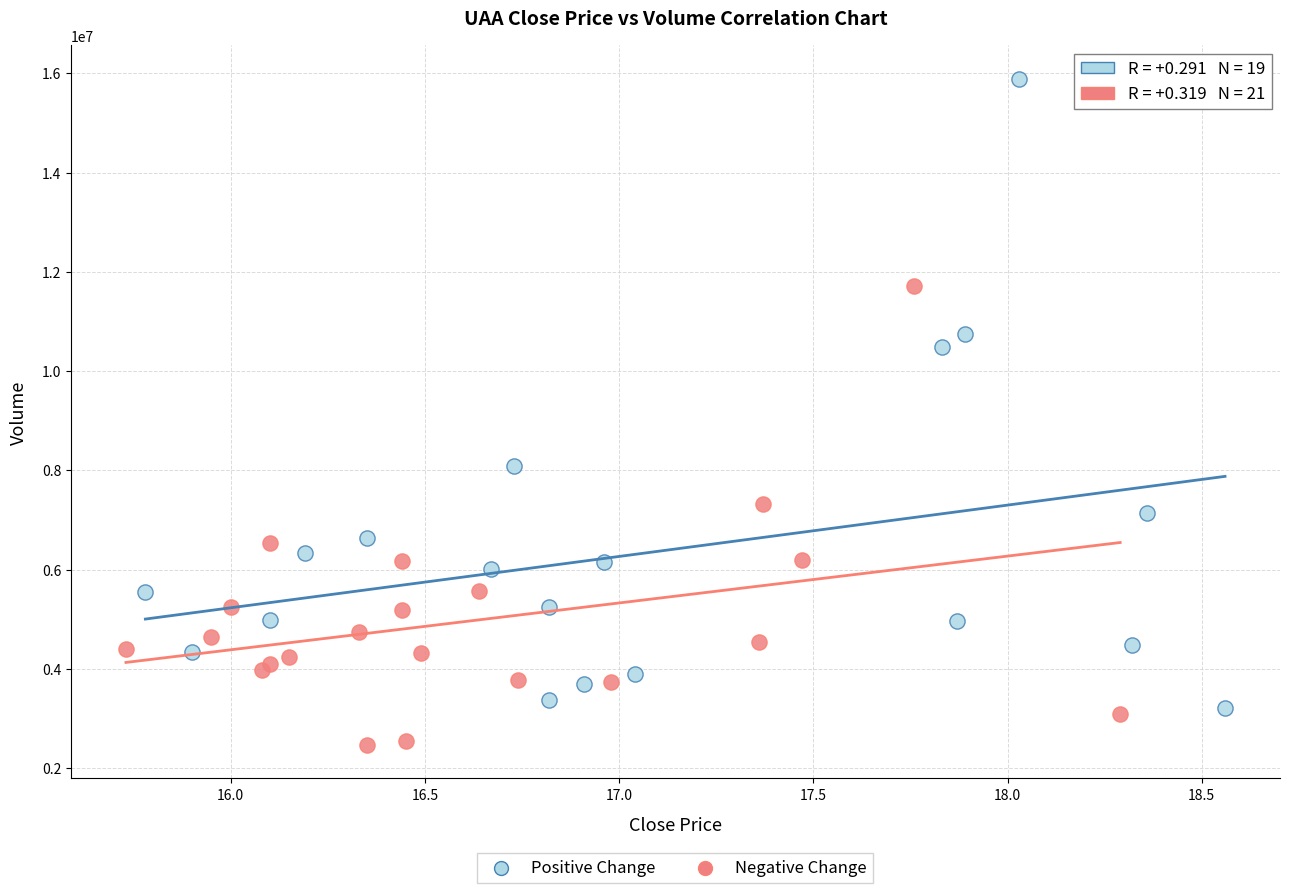

Which series has the largest Y range (max minus min)?

Positive Change